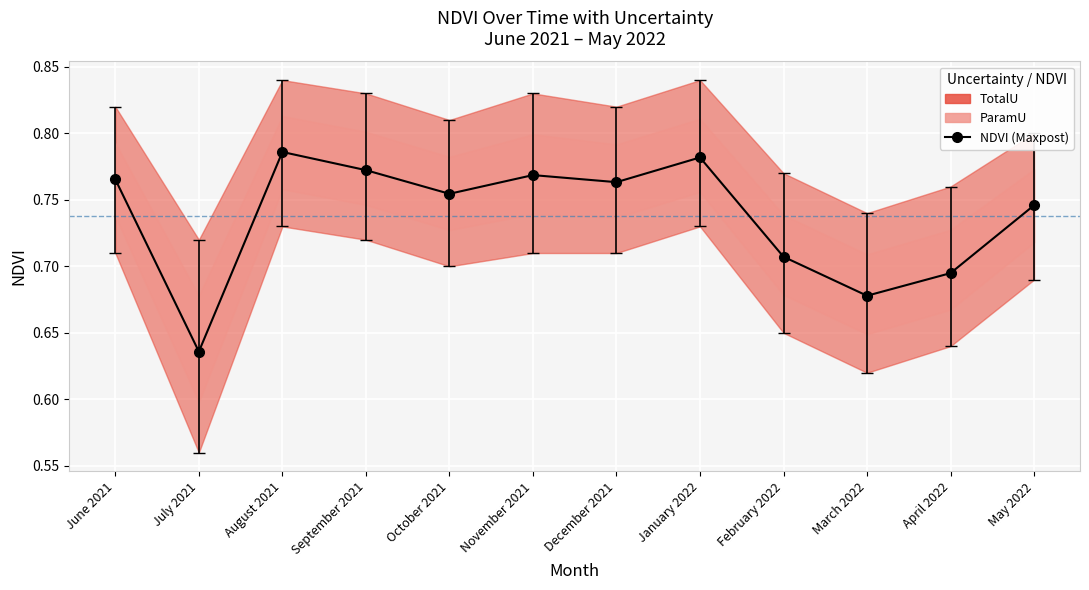

At which category does the data reach its first local valley?

July 2021